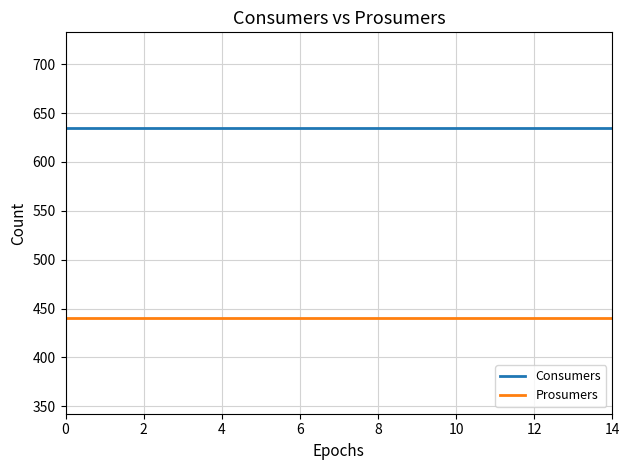

Reading right to left, what are all the values shown in this chart?

Consumers: 635	635	635	635	635	635	635	635	635	635	635	635	635	635	635
Prosumers: 440	440	440	440	440	440	440	440	440	440	440	440	440	440	440